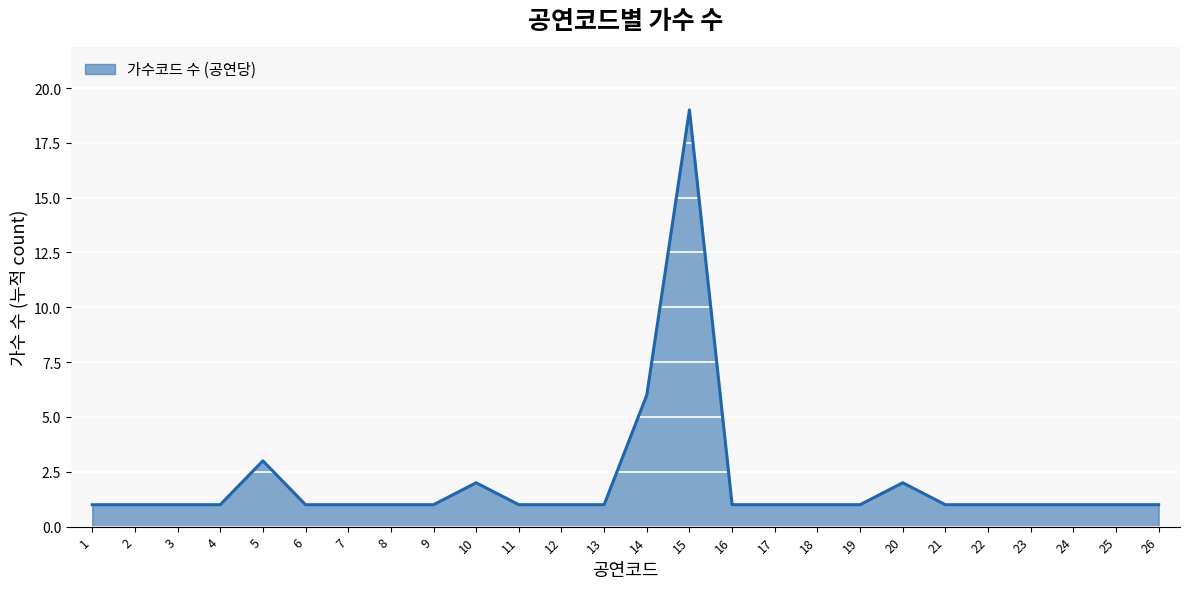

True or false: there are more than 1 points higher than both neighbors.

True